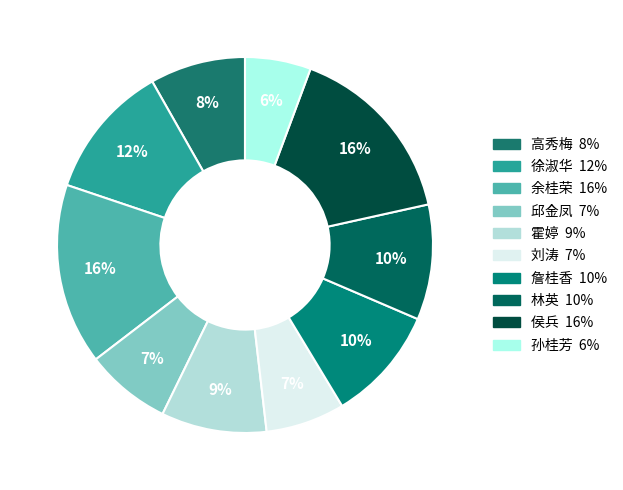

Does any single category account for the majority?

No